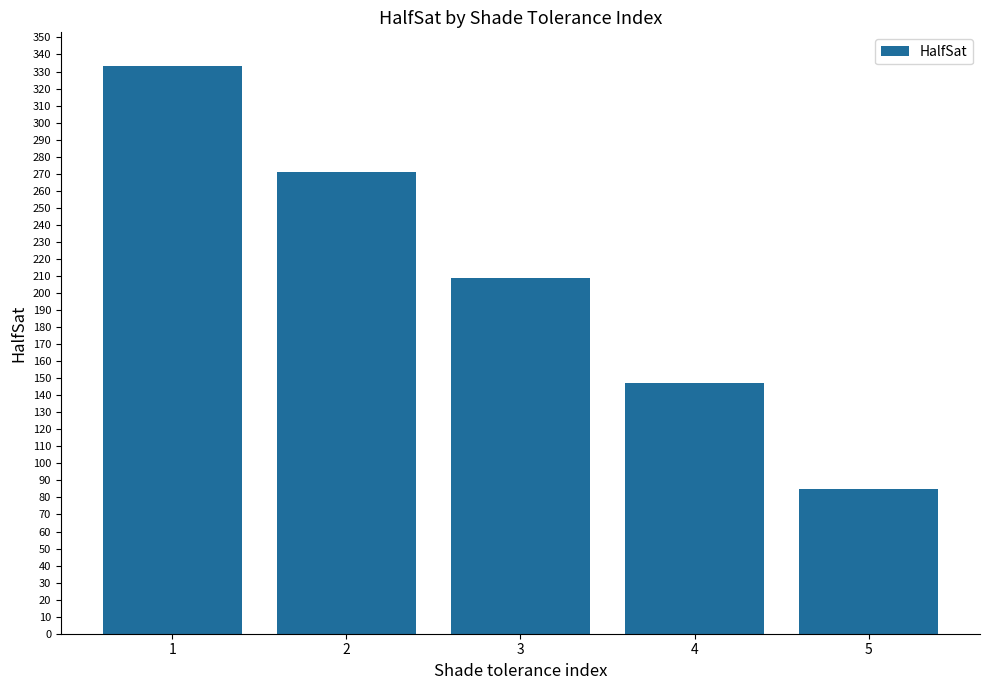

What is the ratio of the value at 5 to the value at 3?

0.4